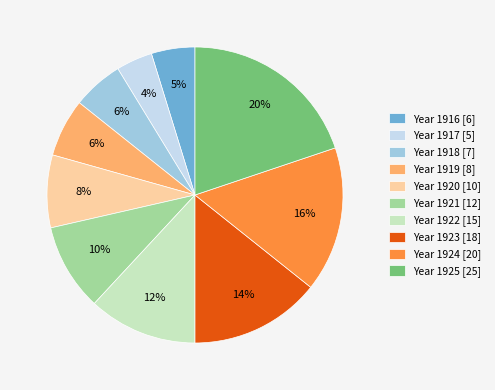

Do Year 1924 [20] and Year 1925 [25] together represent more than half of the pie?

No